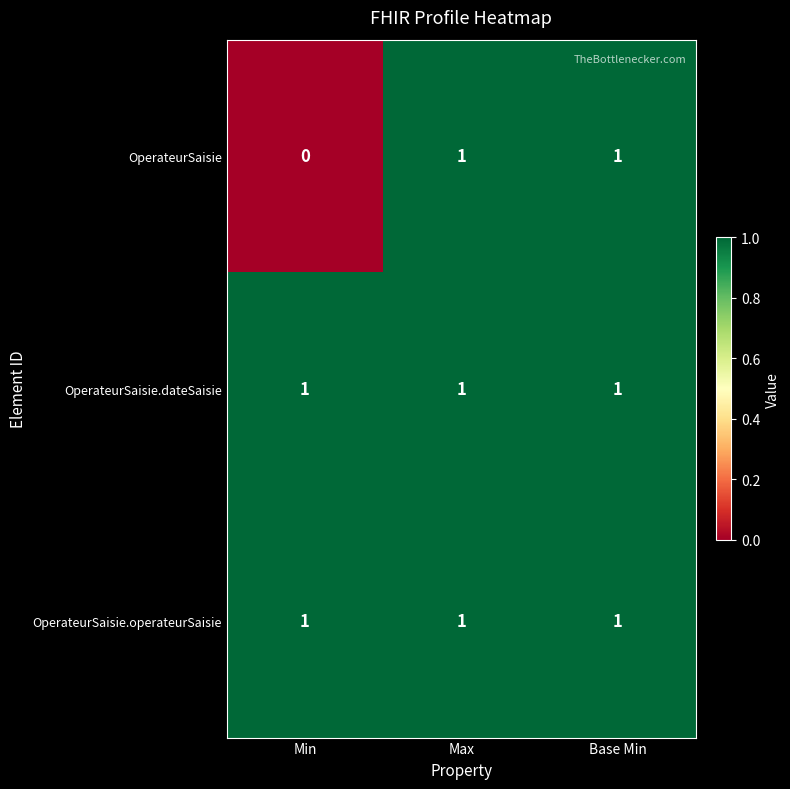

What is the sum of all OperateurSaisie.dateSaisie values?

3